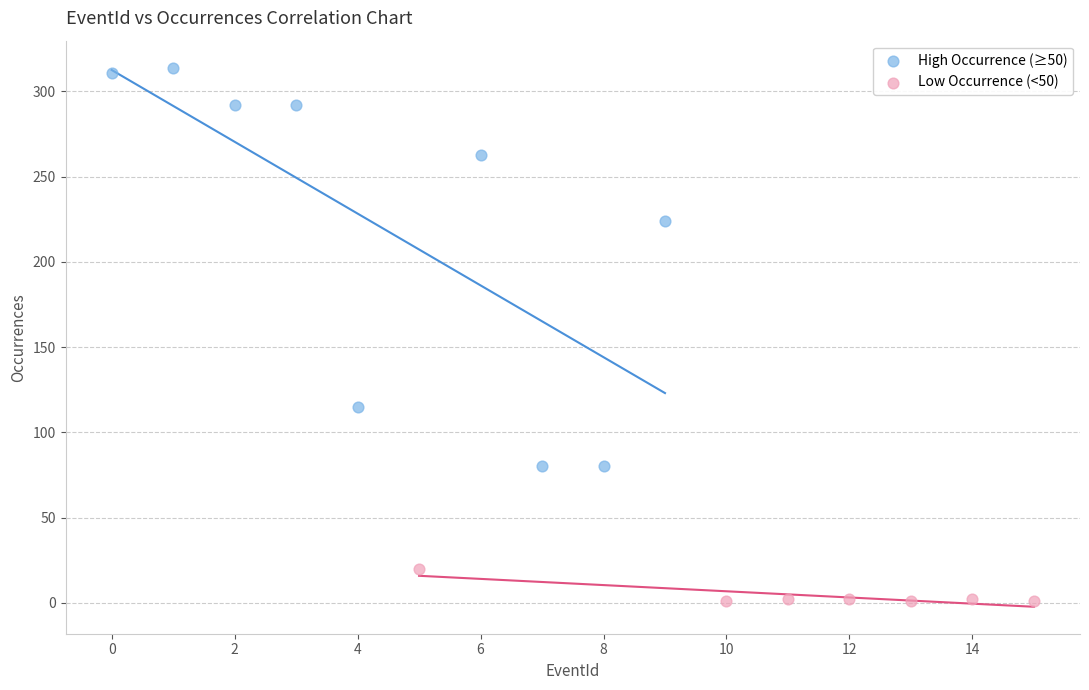

Which series has the widest spread of Y values?

High Occurrence (≥50)